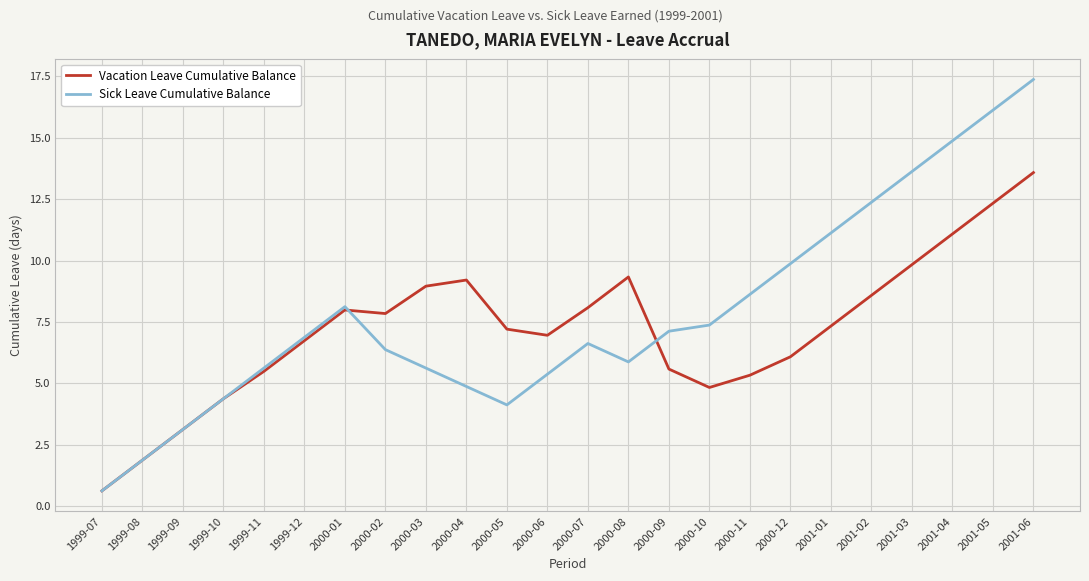

Which series has the largest range (max minus min)?

Sick Leave Cumulative Balance